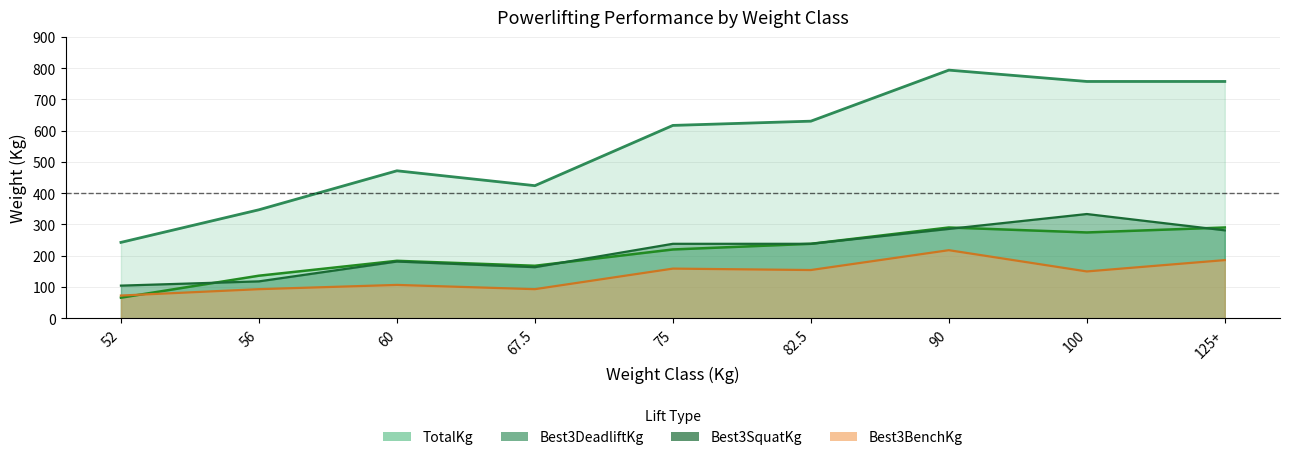

What is the approximate value of TotalKg at 52?

242.7